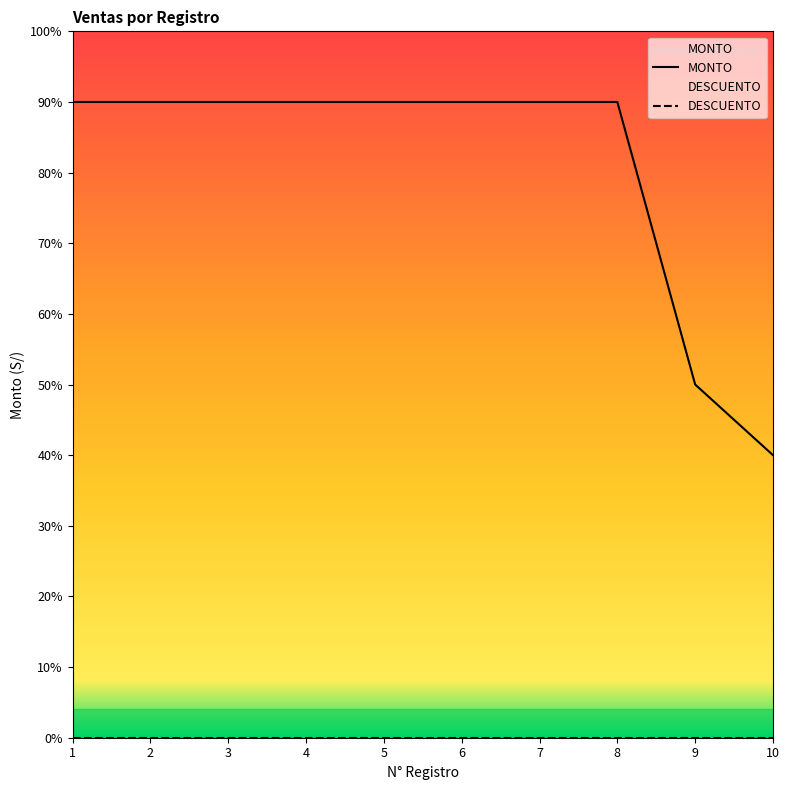

True or false: the data shows 180 at 5.

True